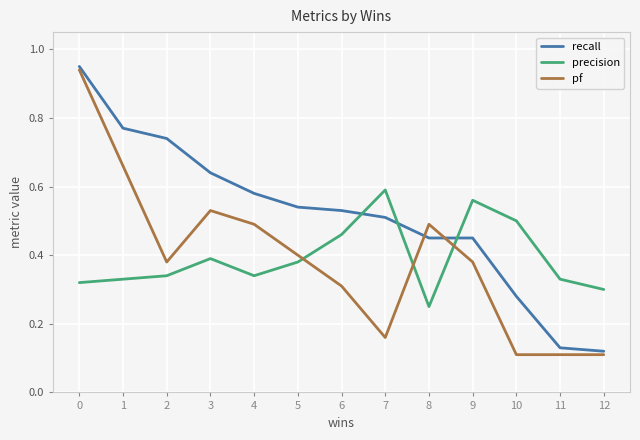

True or false: pf has a value of 0.1 at 11.

True